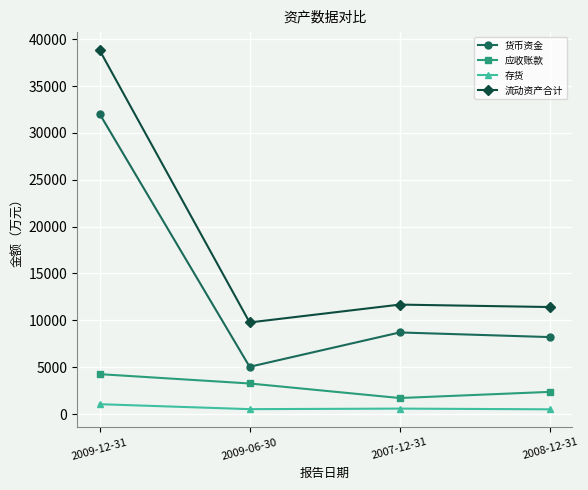

What is the maximum value shown in the chart?

38841